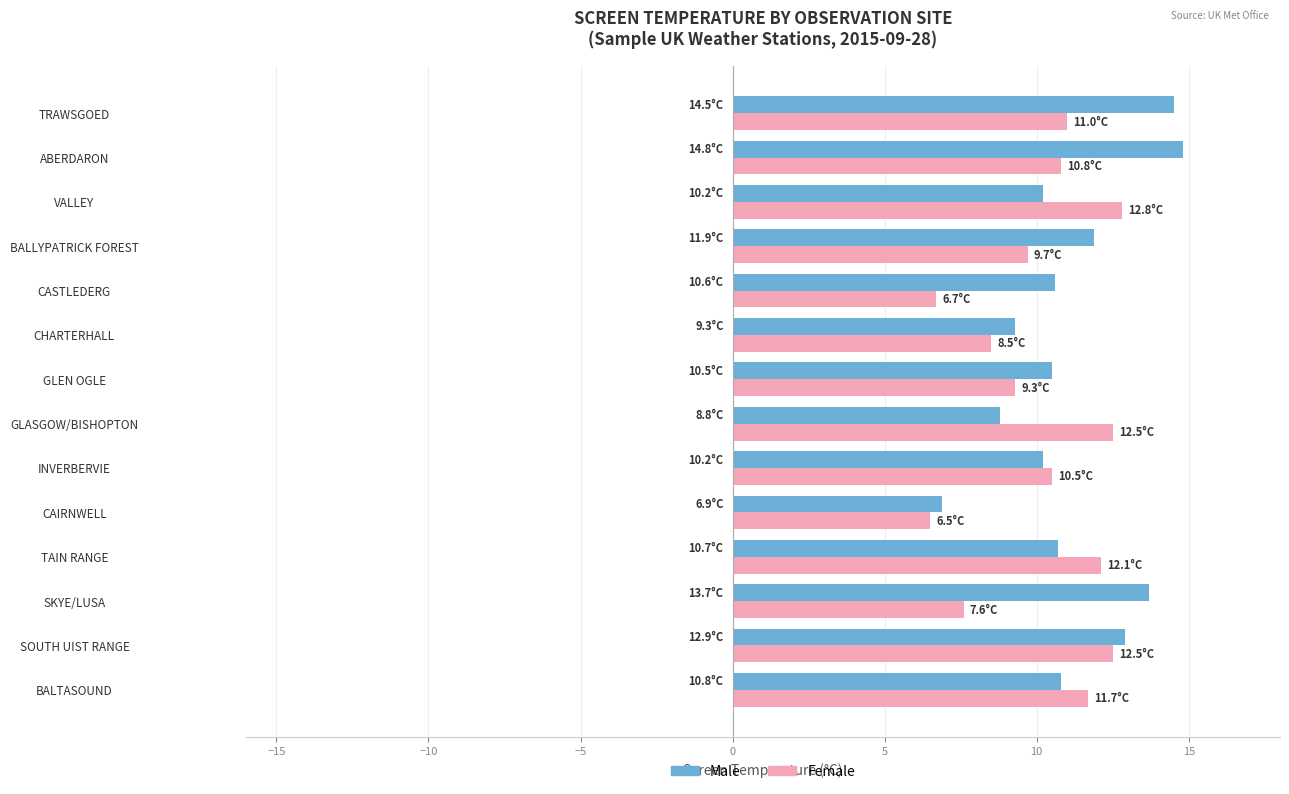

What is the spread (max minus min) of values at SKYE/LUSA?

6.1